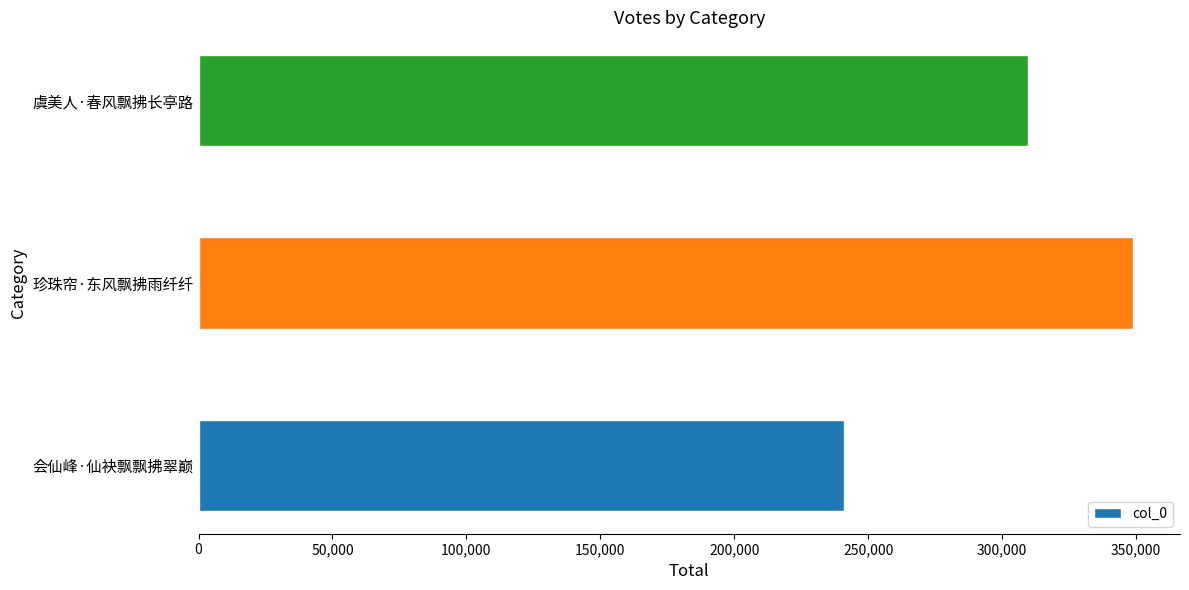

Rank the categories by value from highest to lowest.

珍珠帘·东风飘拂雨纤纤, 虞美人·春风飘拂长亭路, 会仙峰·仙袂飘飘拂翠巅